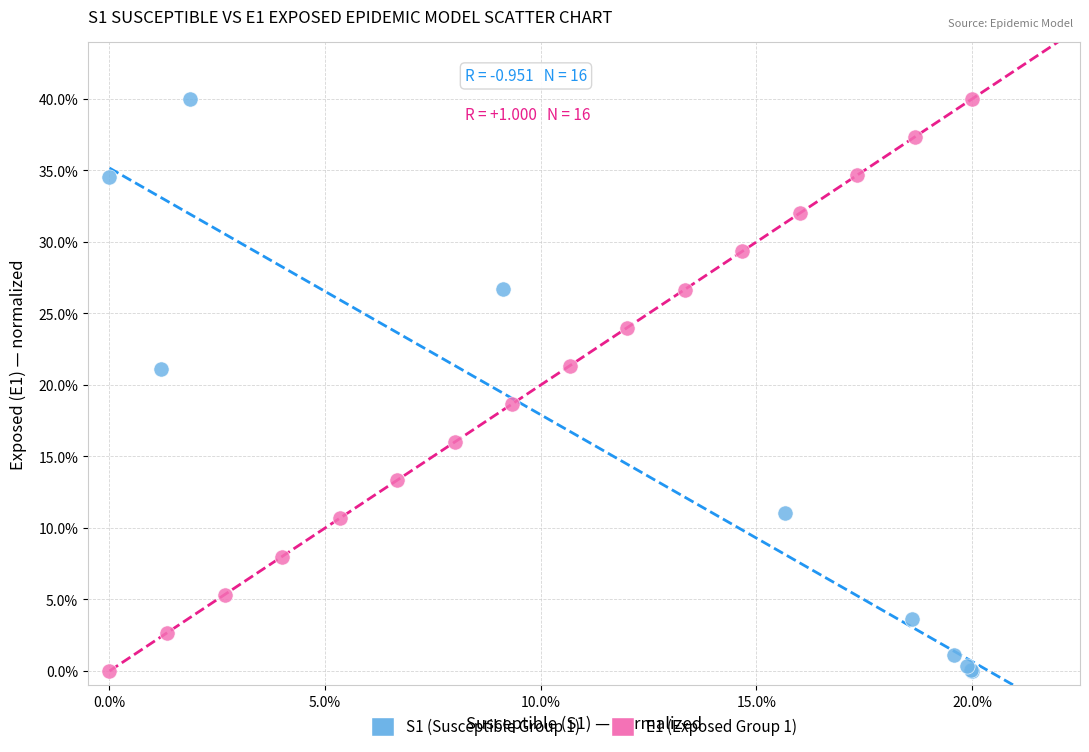

What are all the series names shown in the legend?

S1 (Susceptible Group 1), E1 (Exposed Group 1)